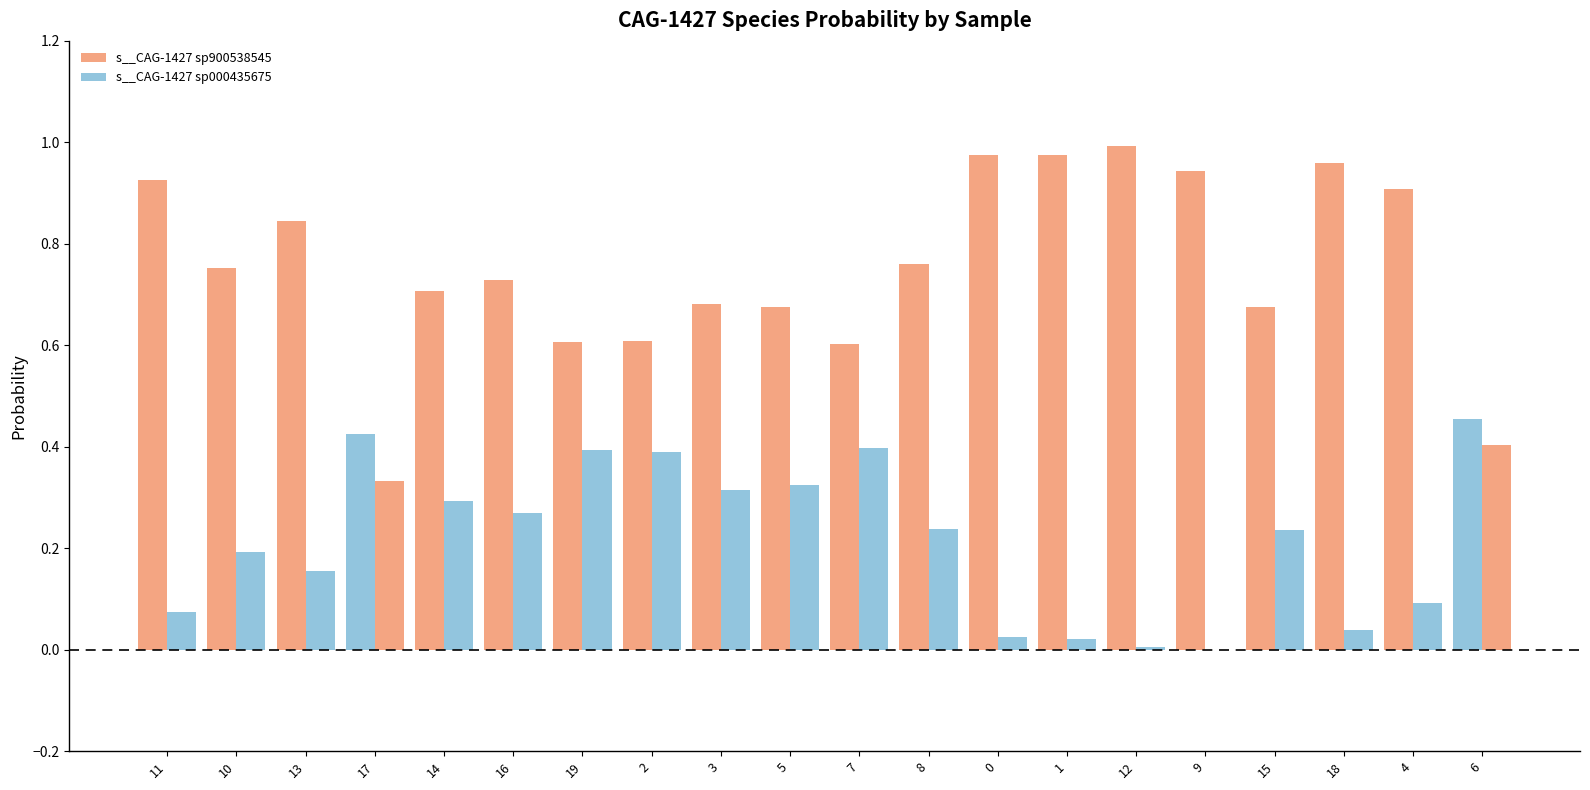

Are the bars grouped side by side (vs. stacked)?

Yes